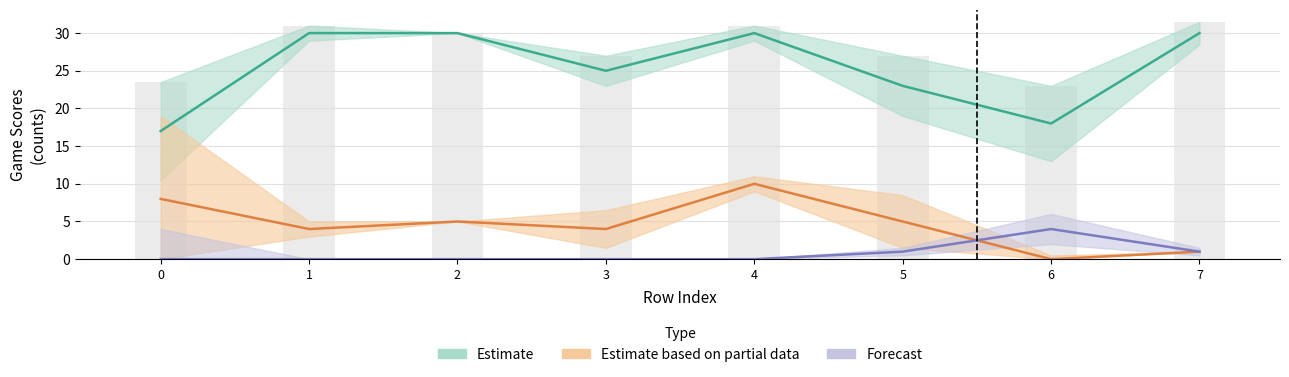

What is the difference between the second highest and minimum values in the up_count series?

8